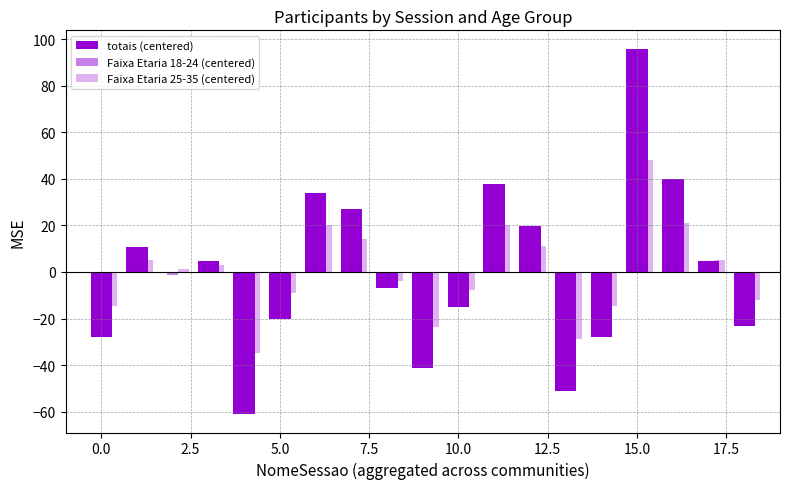

Count the number of categories in the chart.

19